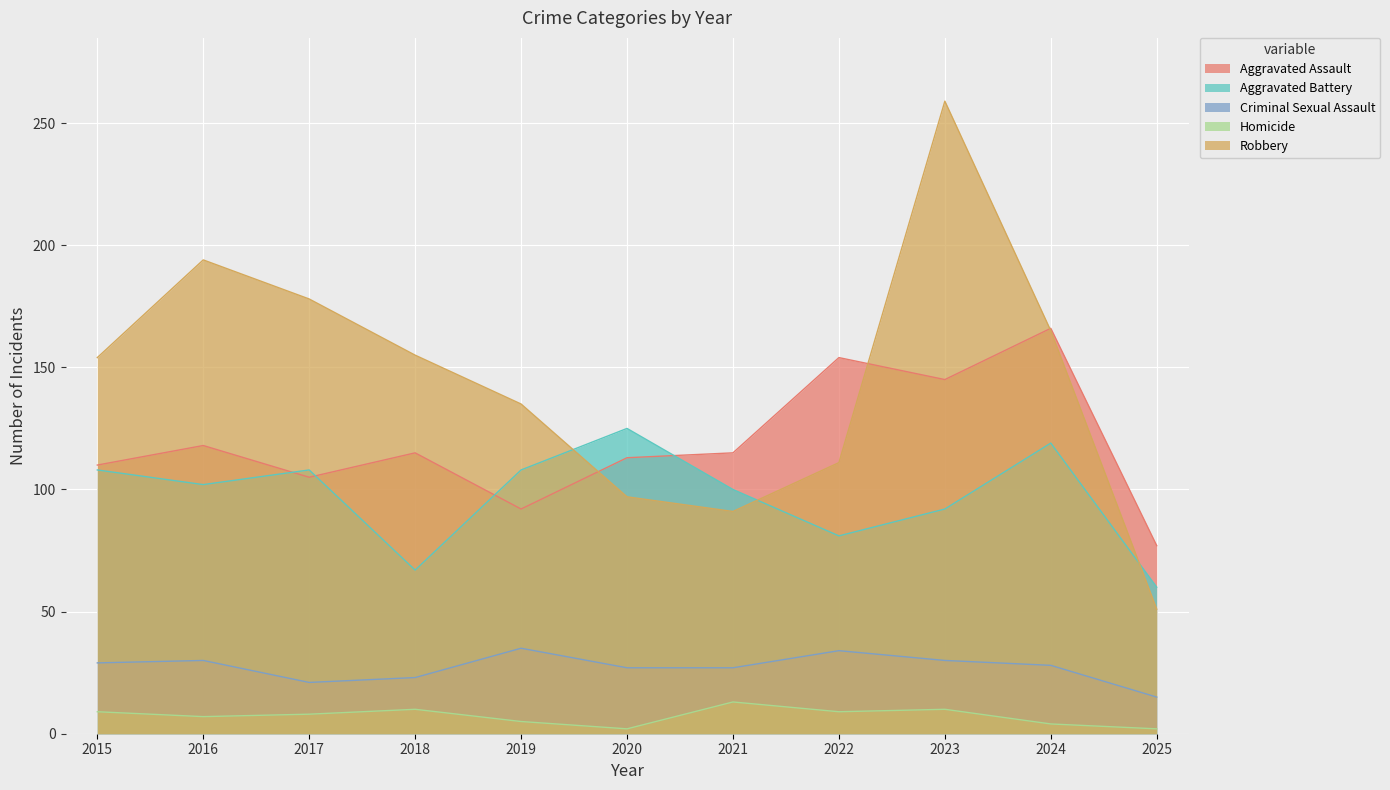

What is the value of the Homicide point at the 9th from the left?

10